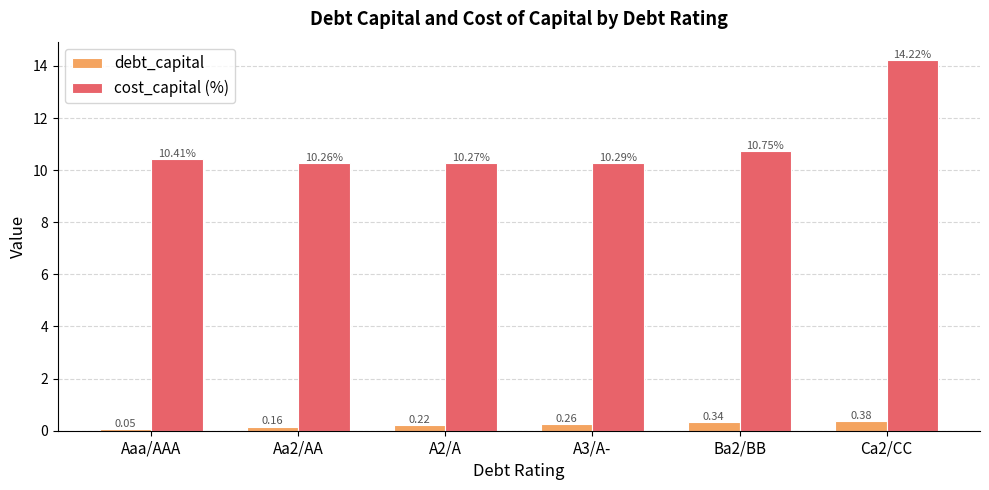

Is the value of debt_capital at Ca2/CC greater than the value of cost_capital (%) at Ca2/CC?

No